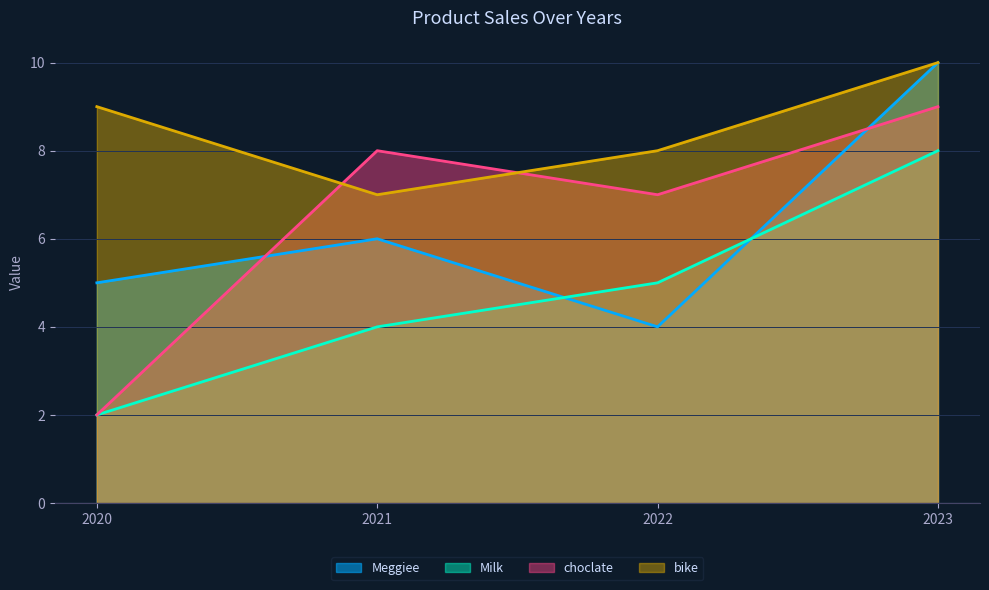

The value of bike at 2020 is 9. True or false?

True